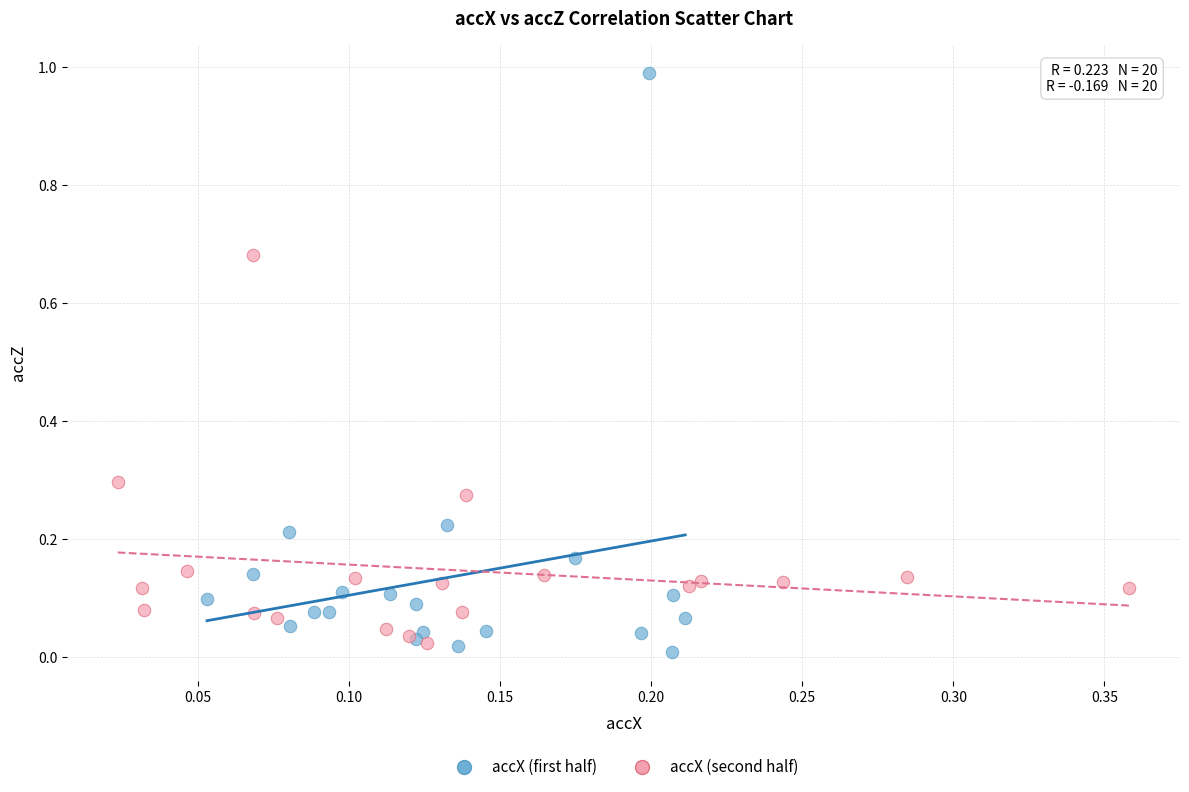

Which series has the largest Y range (max minus min)?

accX (first half)